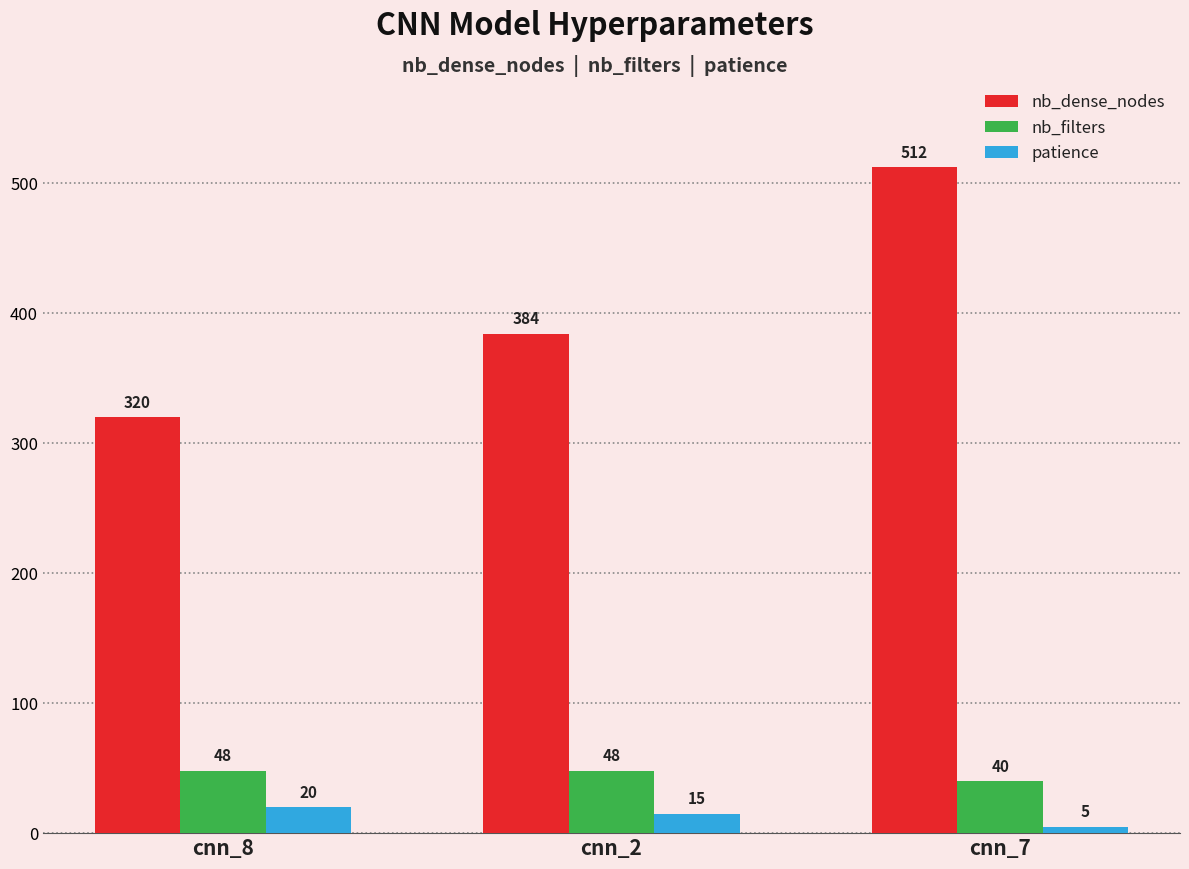

What is the difference between the highest and lowest values at cnn_7?

507